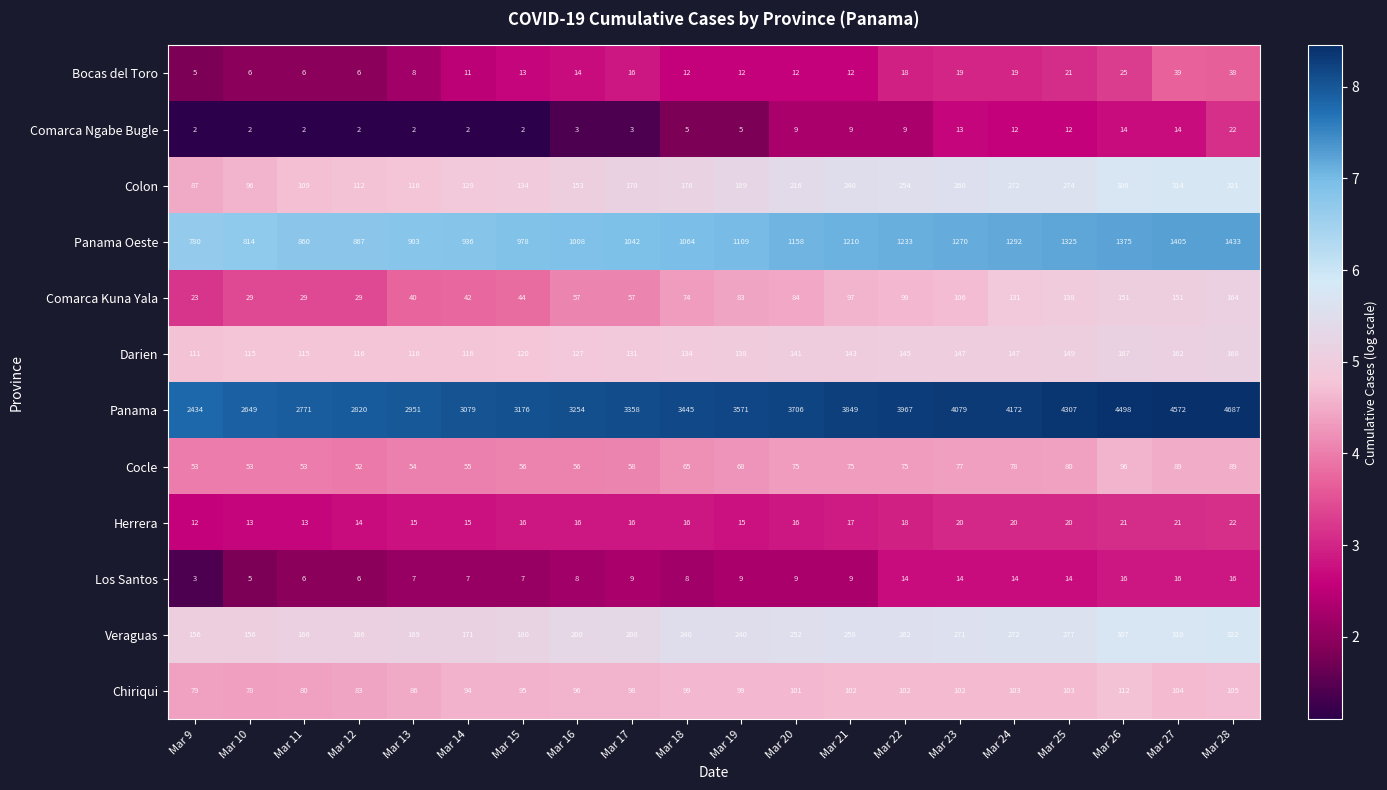

Rank the series at Mar 19 from highest to lowest value.

Panama, Panama Oeste, Veraguas, Colon, Darien, Chiriqui, Comarca Kuna Yala, Cocle, Herrera, Bocas del Toro, Los Santos, Comarca Ngabe Bugle